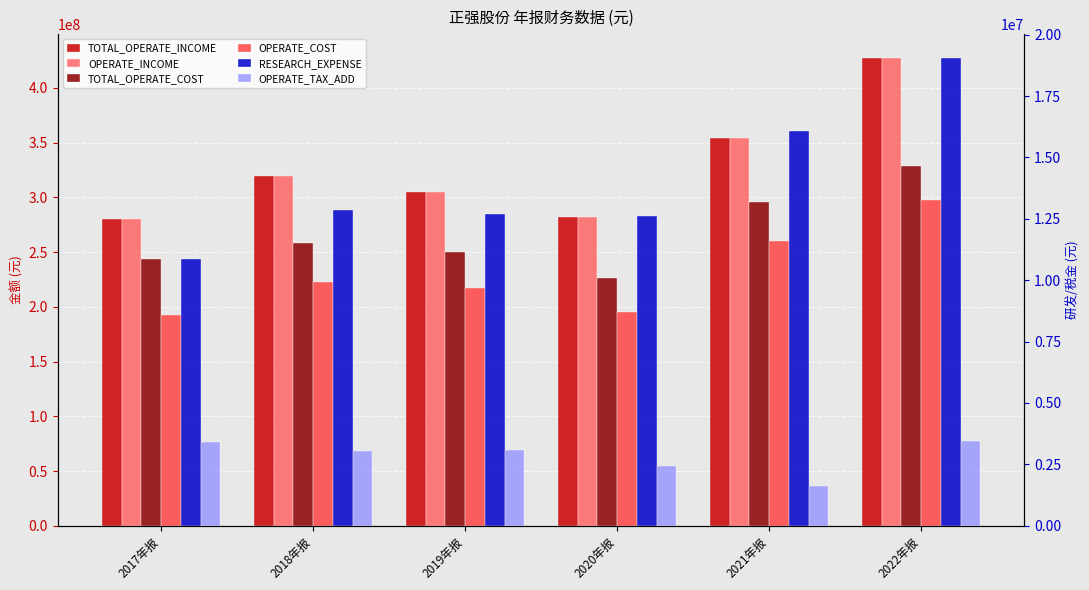

What is the label of the 4th bar from the right?

2019年报